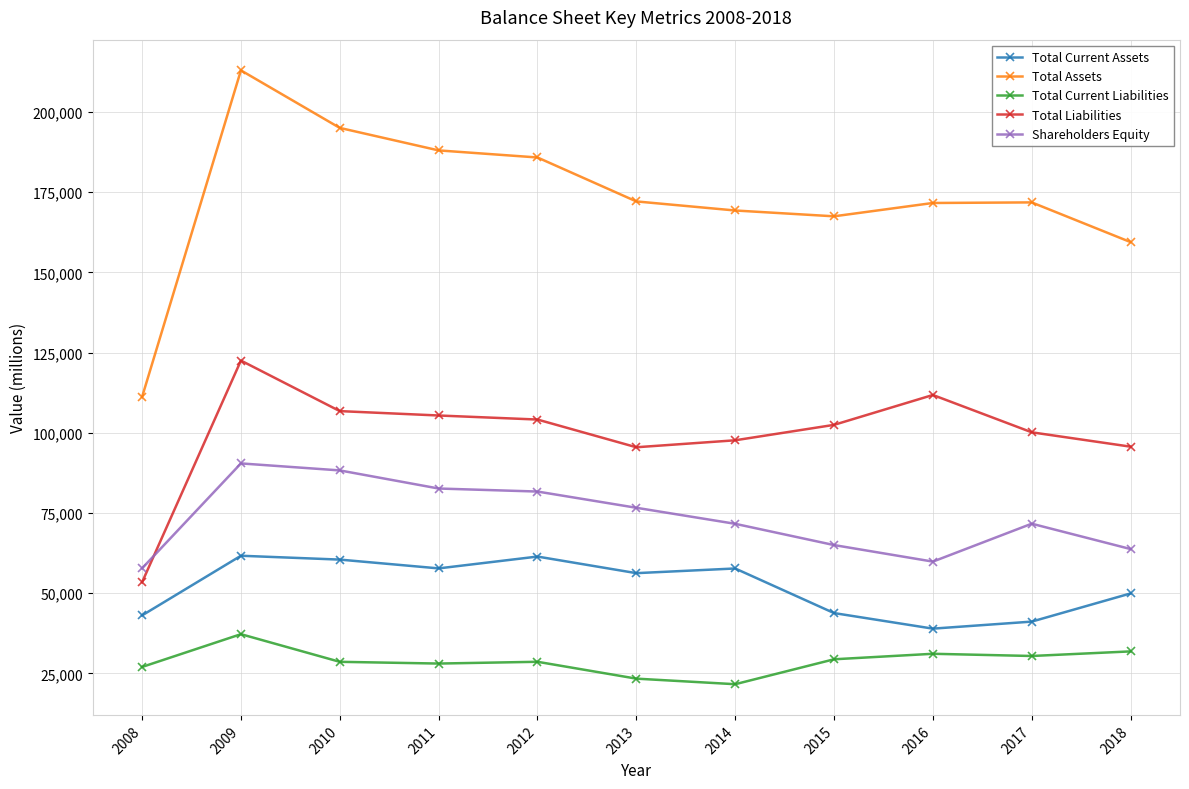

Which category has the lowest value in the Total Current Assets series?

2016